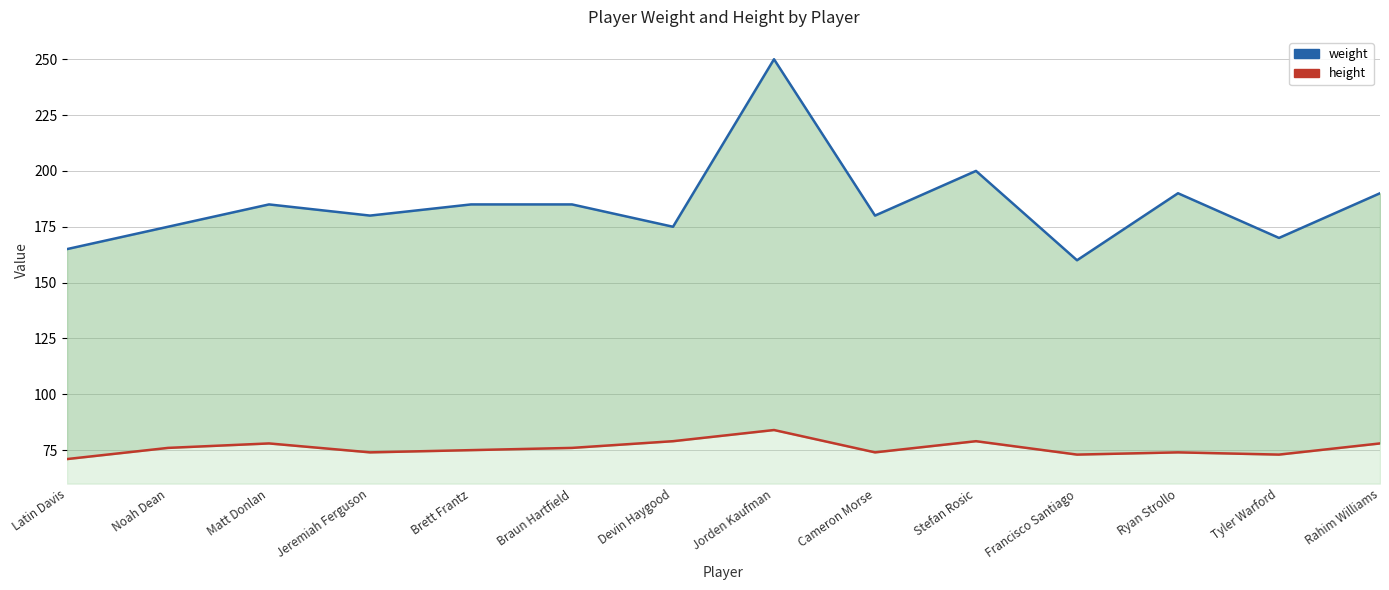

What is the difference between the second highest and second lowest values in the weight series?

35